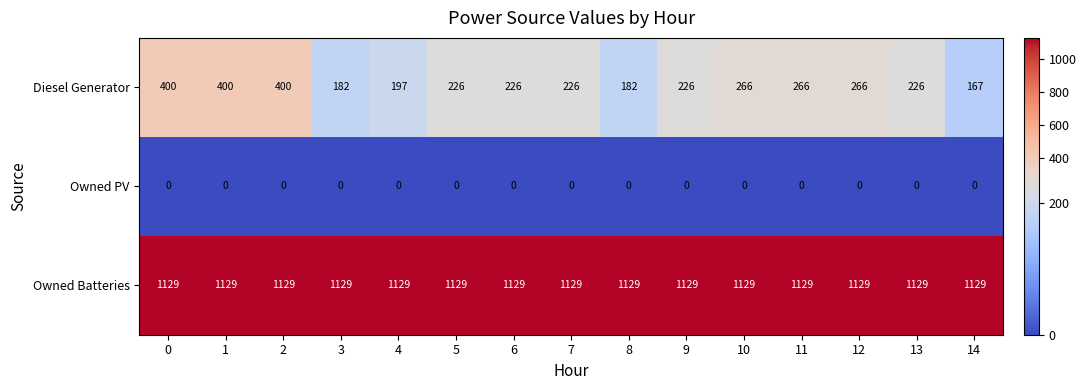

At which label does Diesel Generator reach its minimum?

14